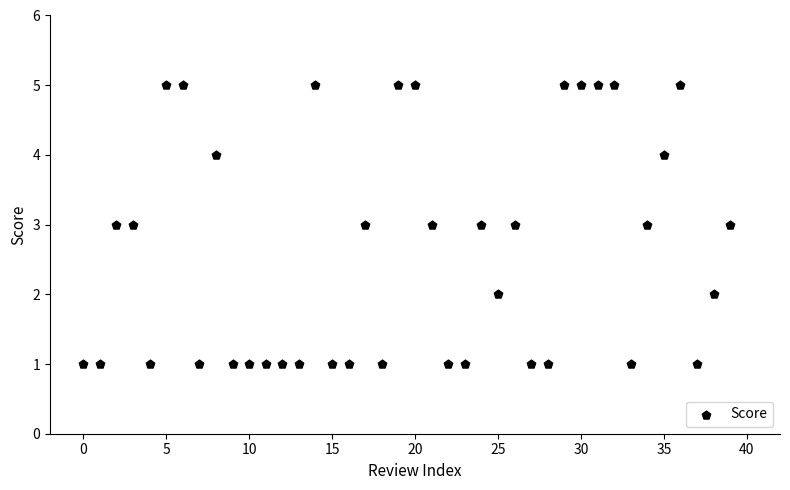

What is the range of Y values (max minus min)?

4